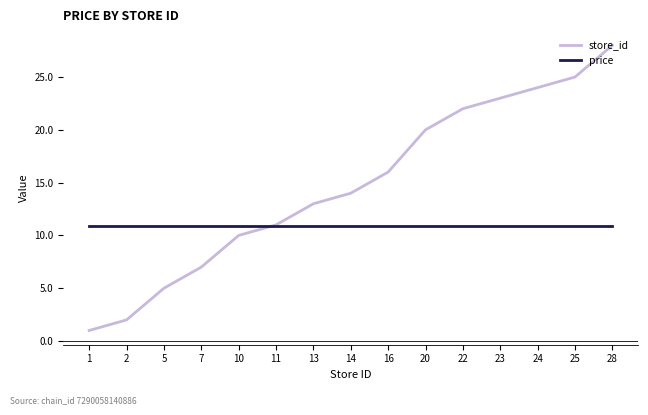

How many lines are shown in the chart?

2